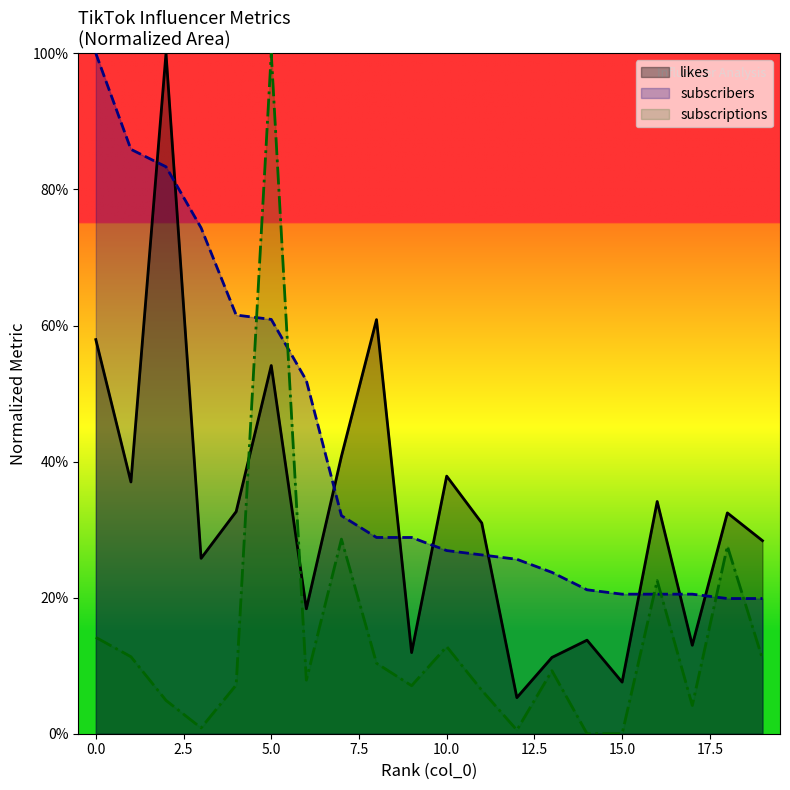

True or false: subscribers and likes cross at least once.

True